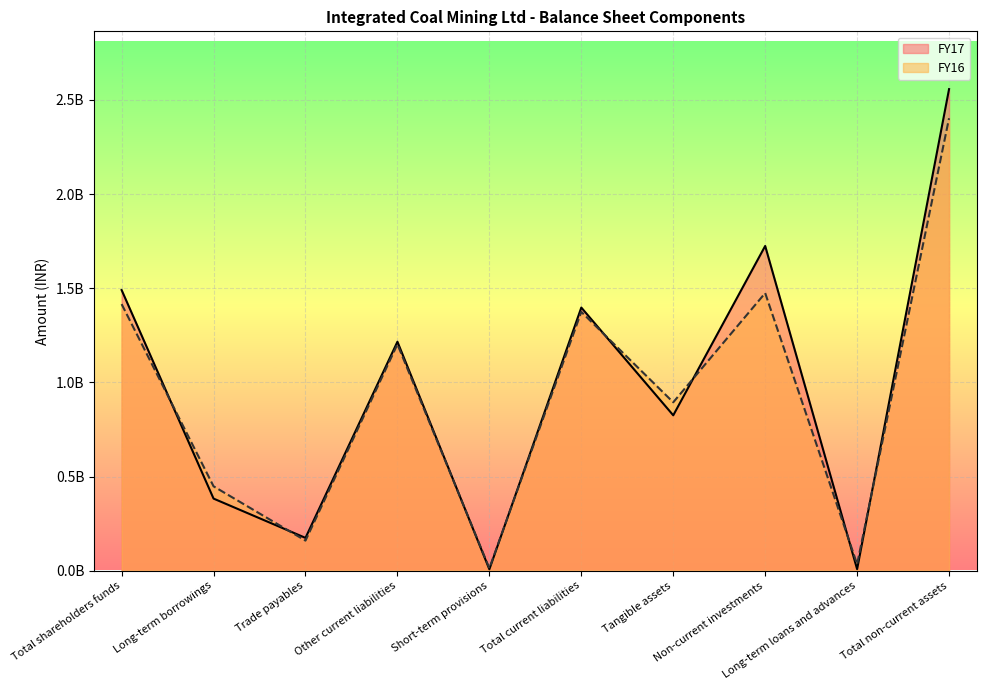

Which series has the largest total across all categories?

FY17